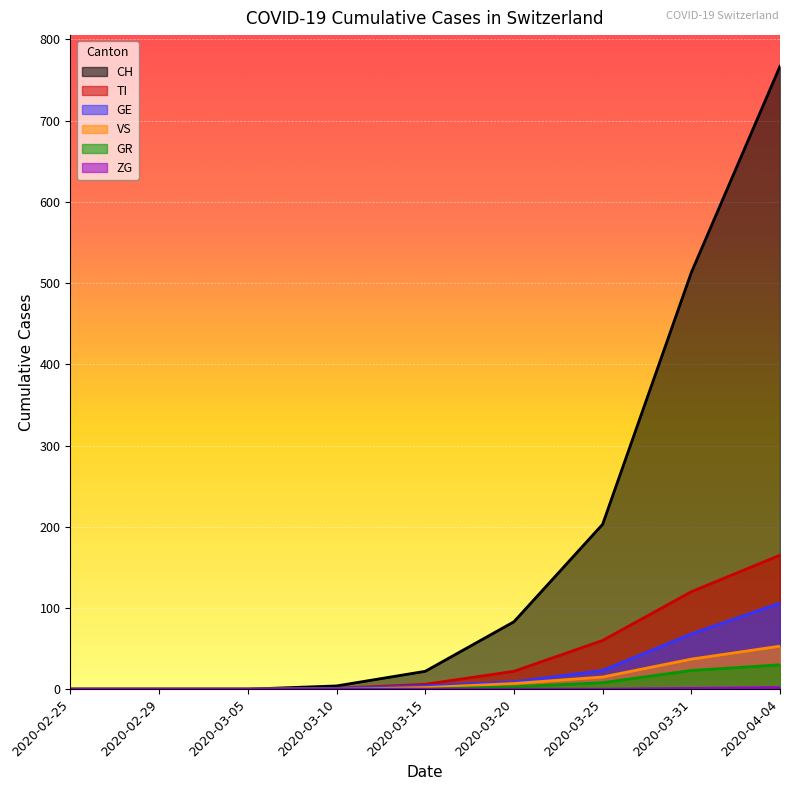

How many values in the TI series exceed 6?

4